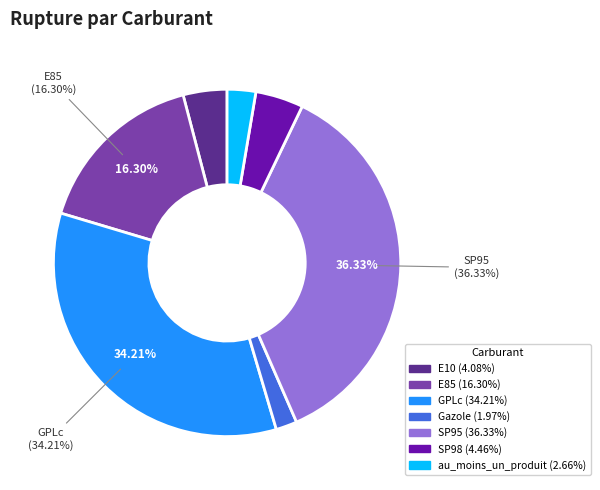

To the nearest percent, what portion does SP98 represent?

4%